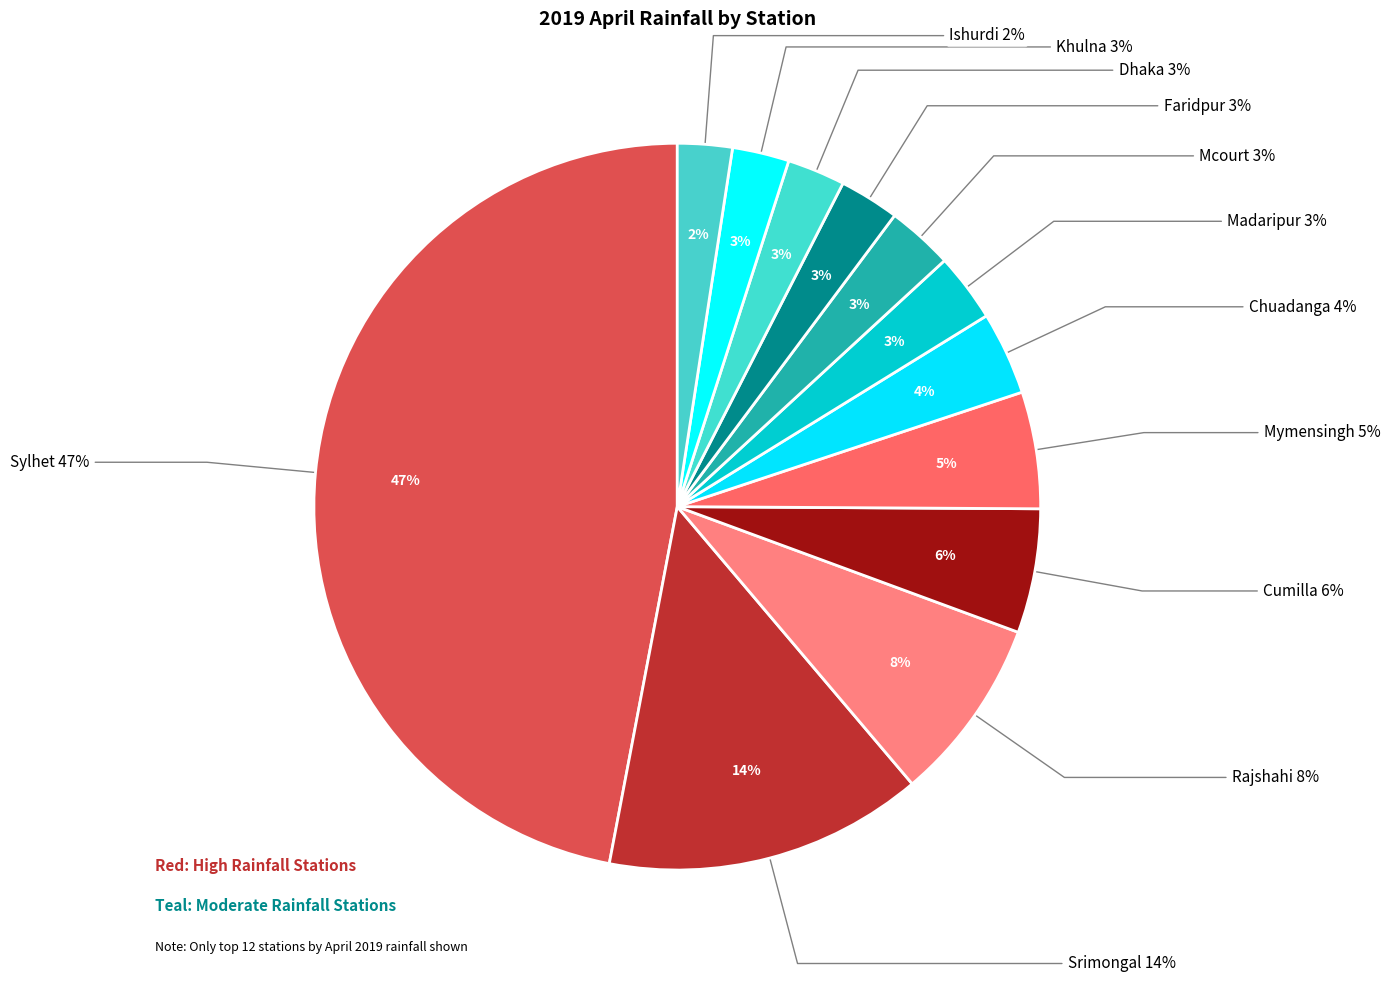

Between Mcourt and Cumilla, which is larger?

Cumilla